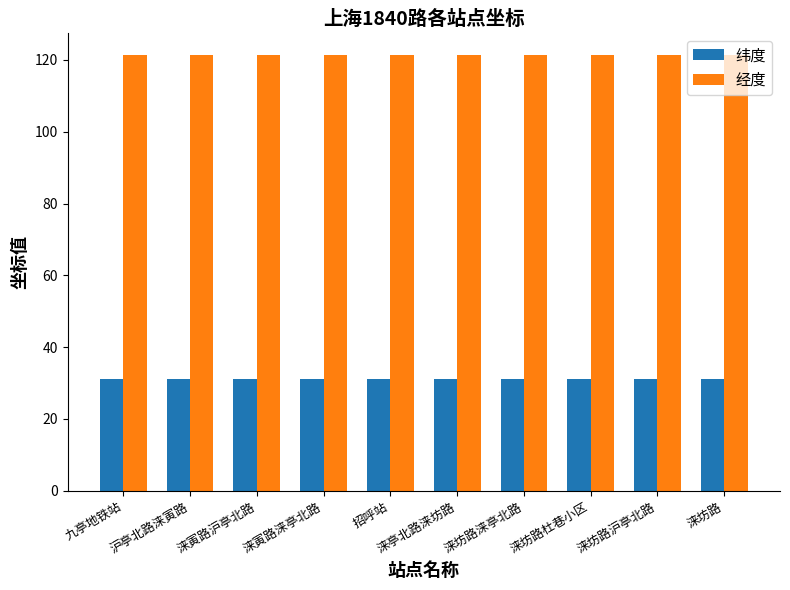

At 九亭地铁站, list the series in order from smallest to largest.

纬度, 经度